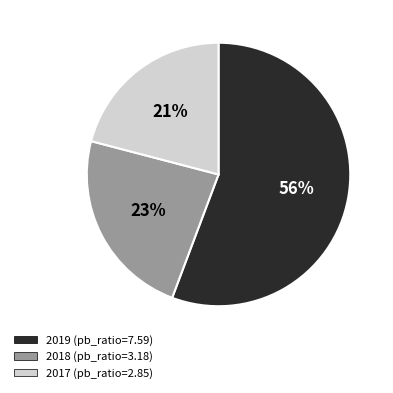

The 2018 slice represents 23% of the pie. True or false?

True